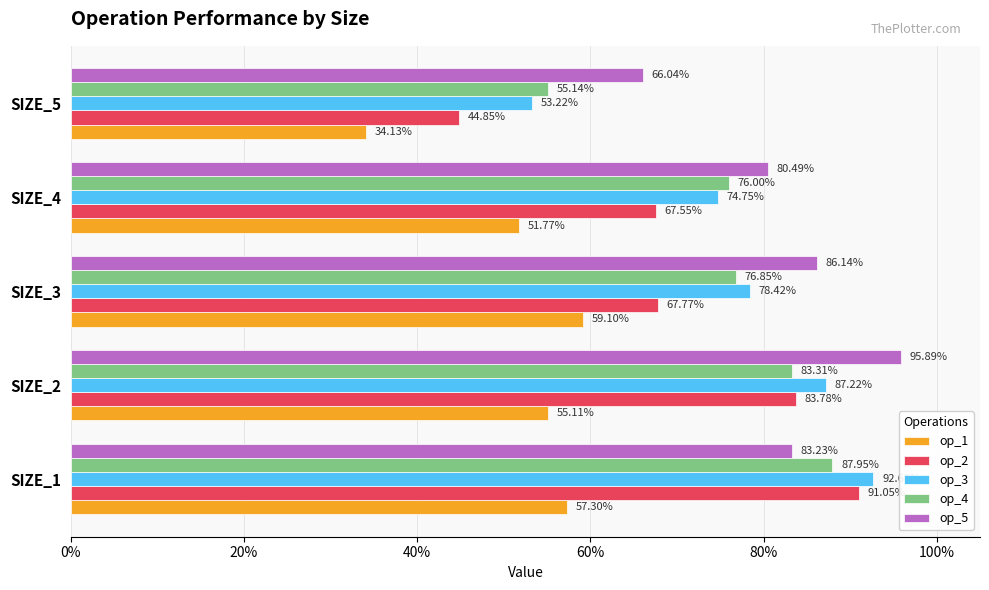

What are all the series names shown in the legend?

op_1, op_2, op_3, op_4, op_5